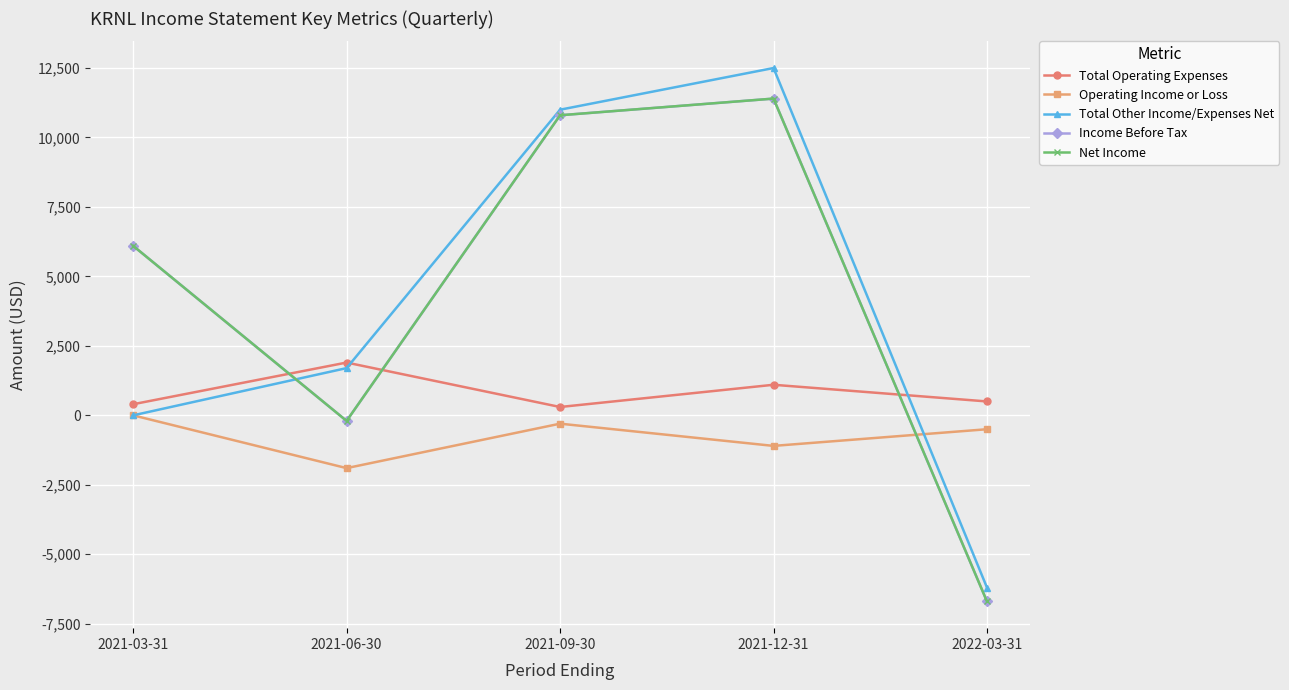

Where is the first local maximum for Total Operating Expenses?

2021-06-30